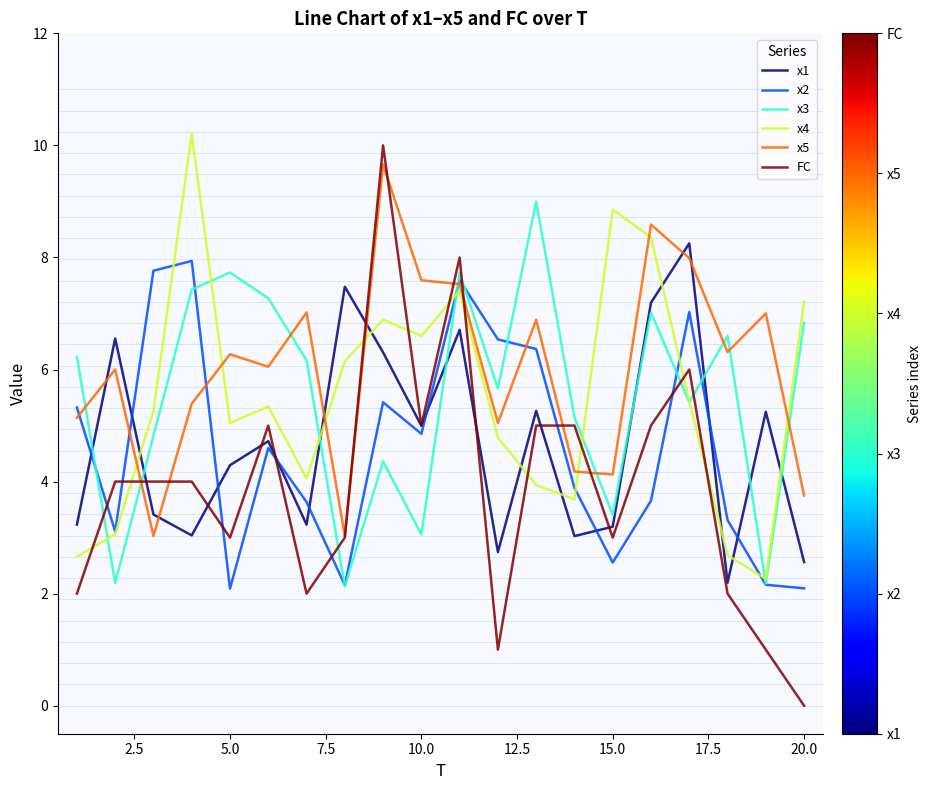

What is the maximum value for x2?

7.9